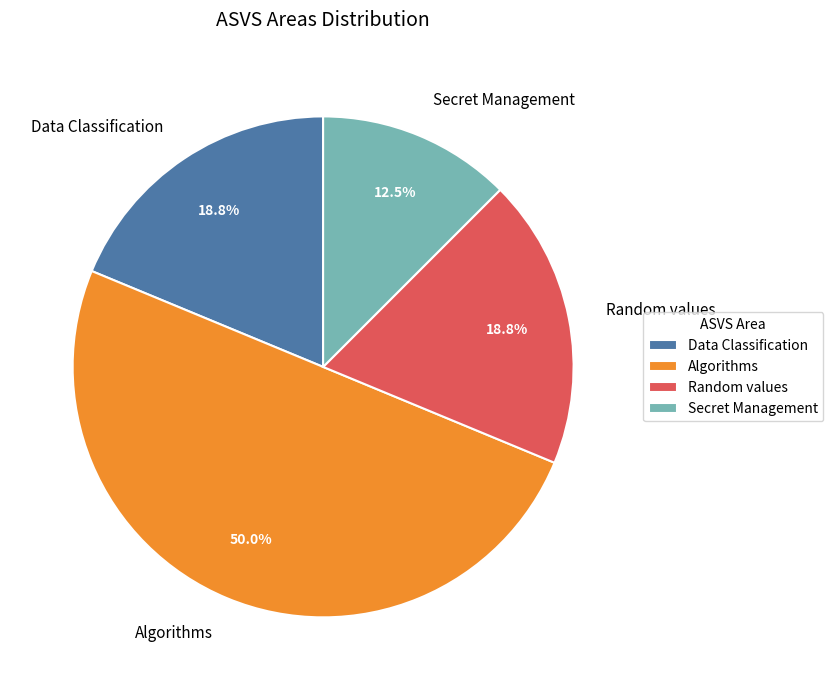

To the nearest percent, what percentage of the pie is Random values?

19%